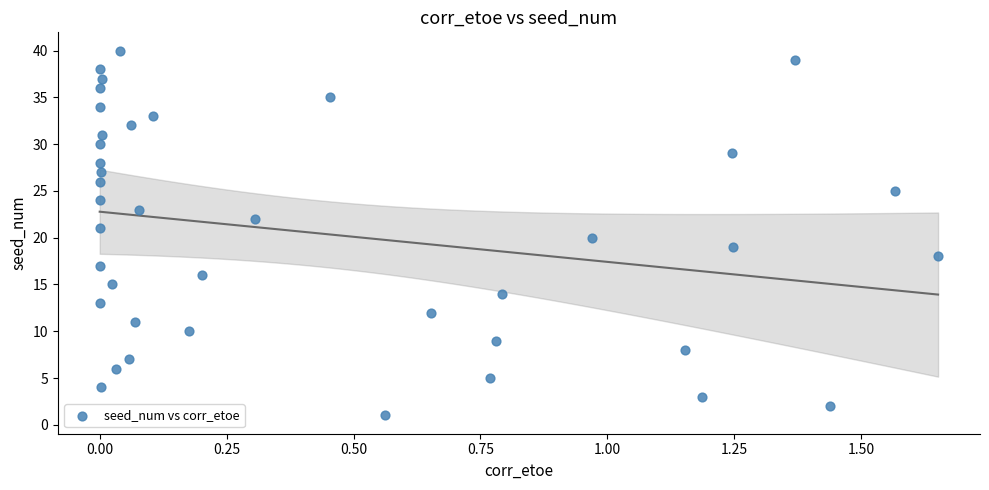

What is the range of Y values (max minus min)?

39